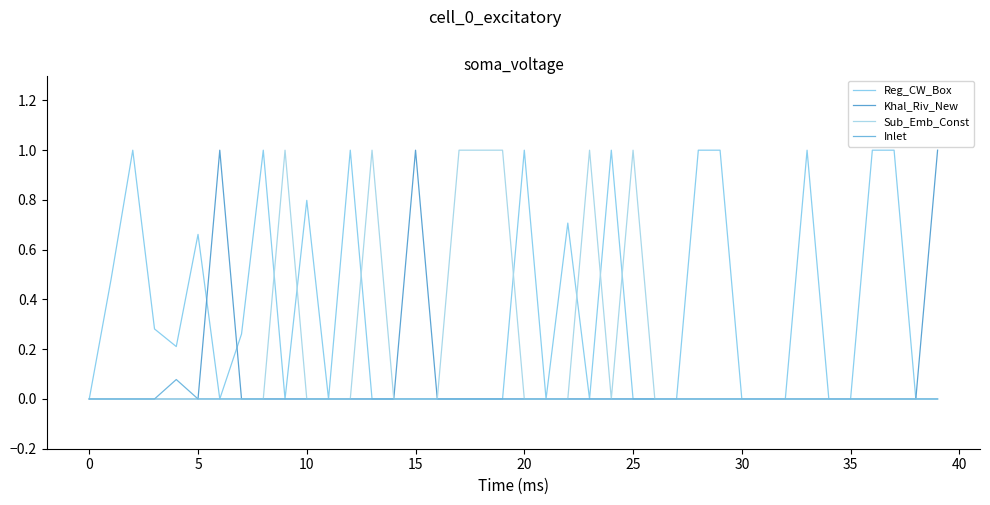

Rank the series by their average value, from lowest to highest.

Inlet, Khal_Riv_New, Sub_Emb_Const, Reg_CW_Box